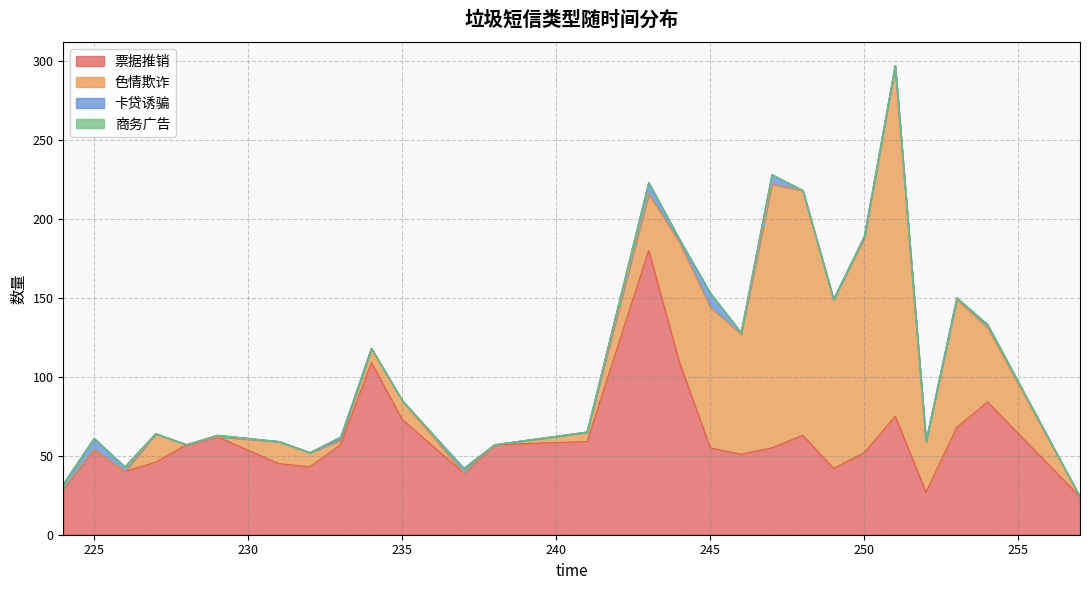

What is the total value across all series at 243?

223